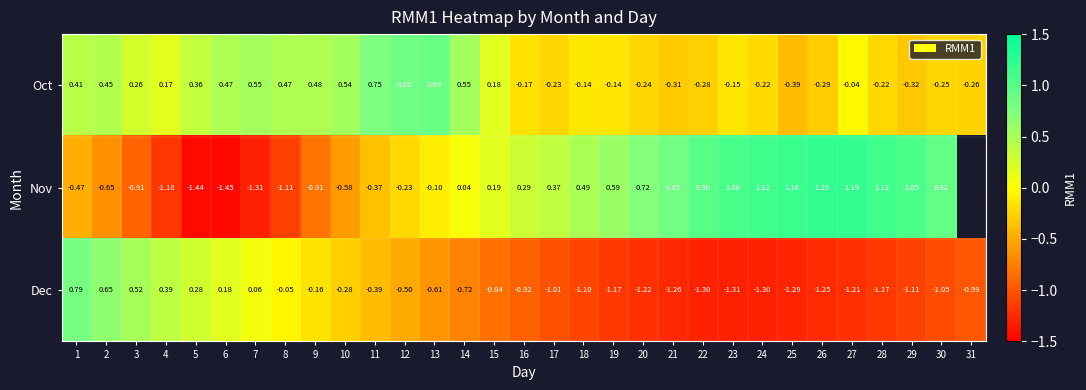

Count the number of data series in this chart.

3